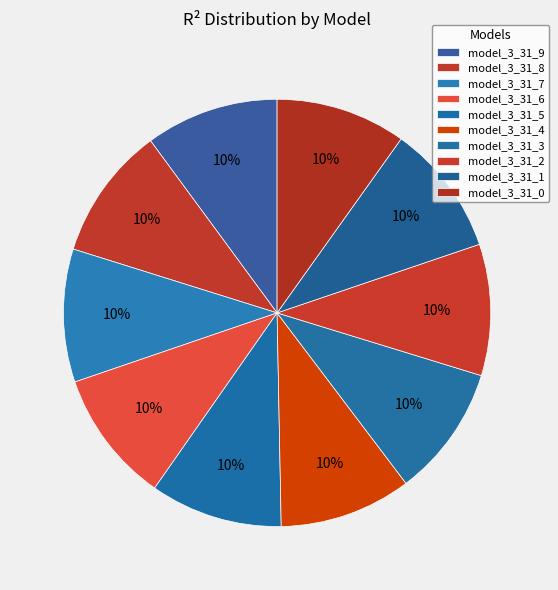

The model_3_31_9 slice represents 10% of the pie. True or false?

True